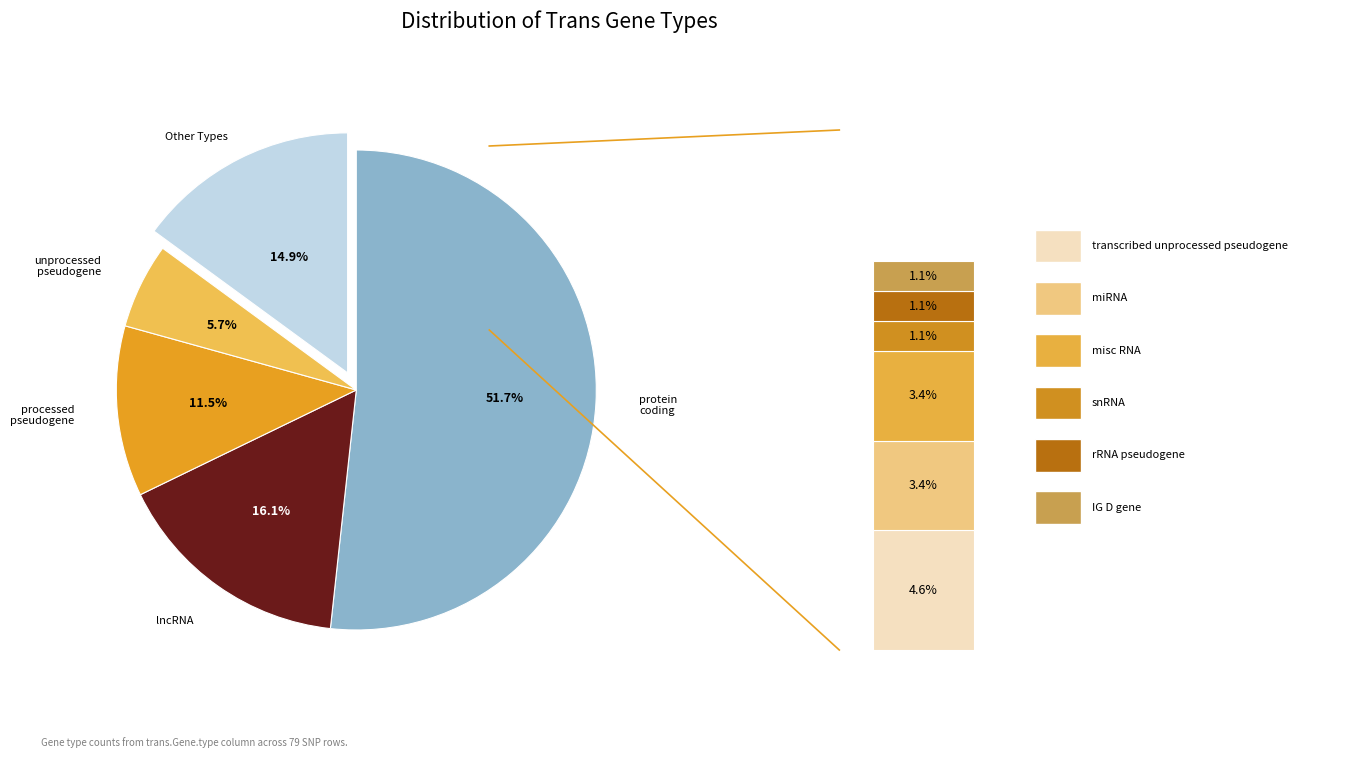

To the nearest percent, what is the difference between the processed_pseudogene and lncRNA slice percentages?

5%